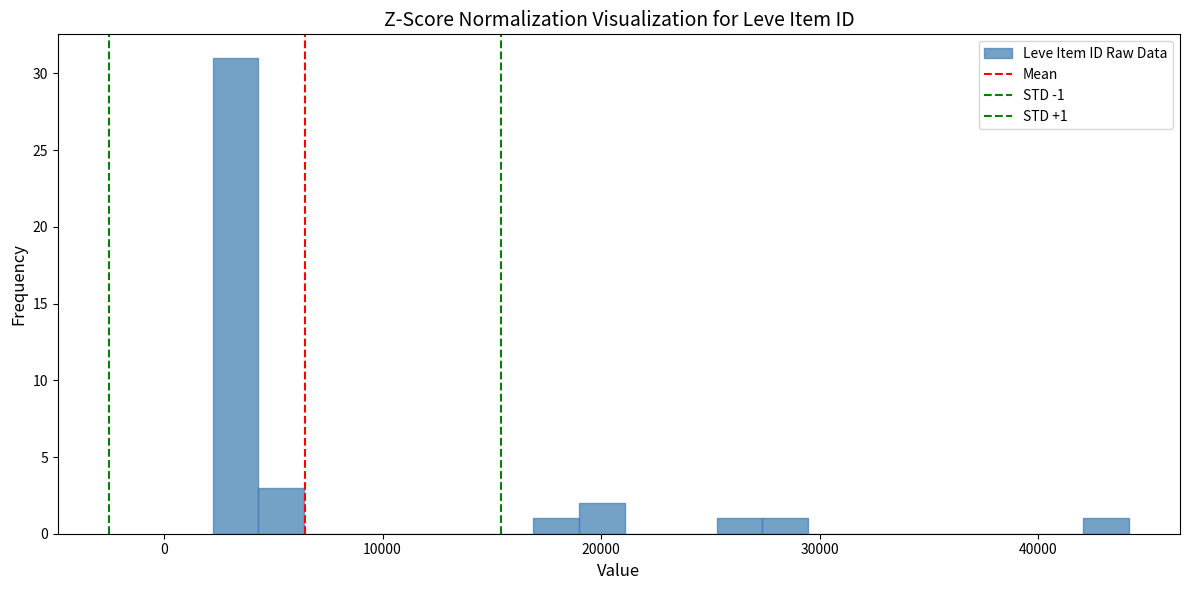

Read against the x-axis, roughly where is the centre of the tallest bar?

3000